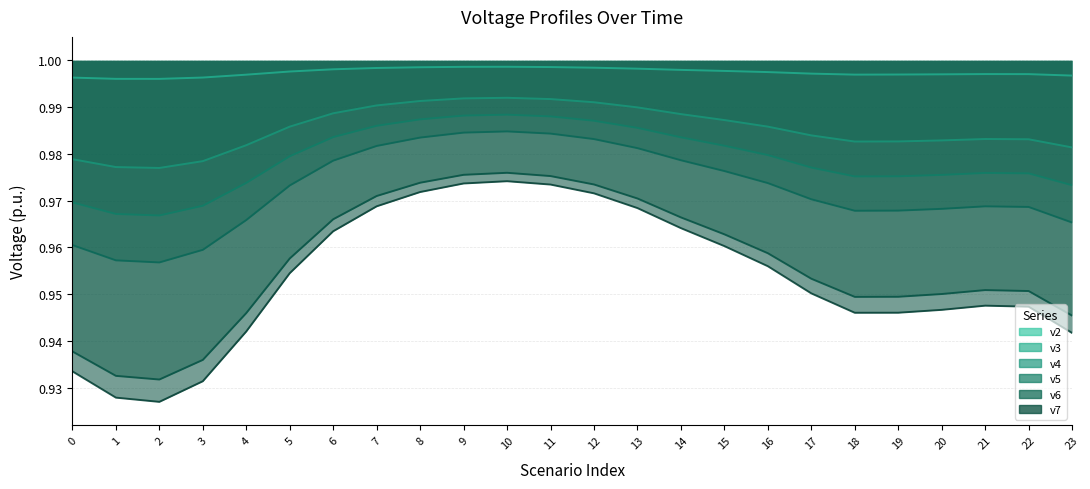

What is the difference between the highest and lowest values at 18?

0.1